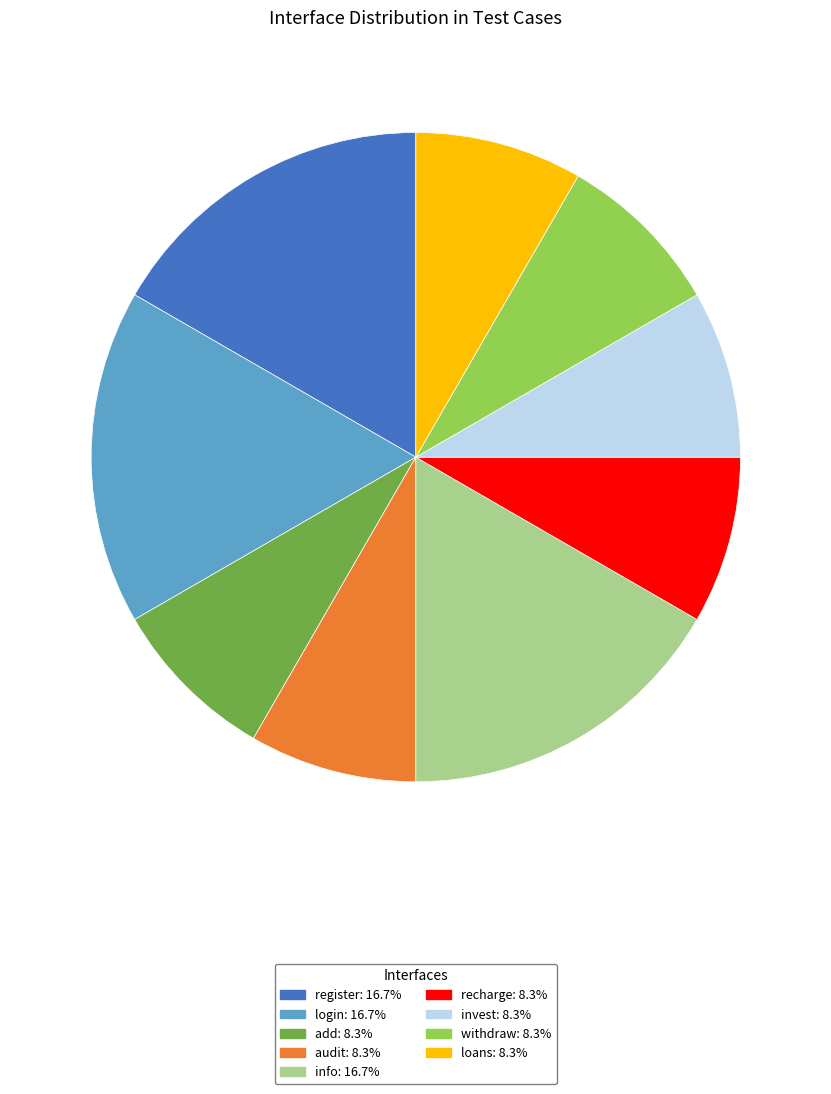

Does any single category account for the majority?

No